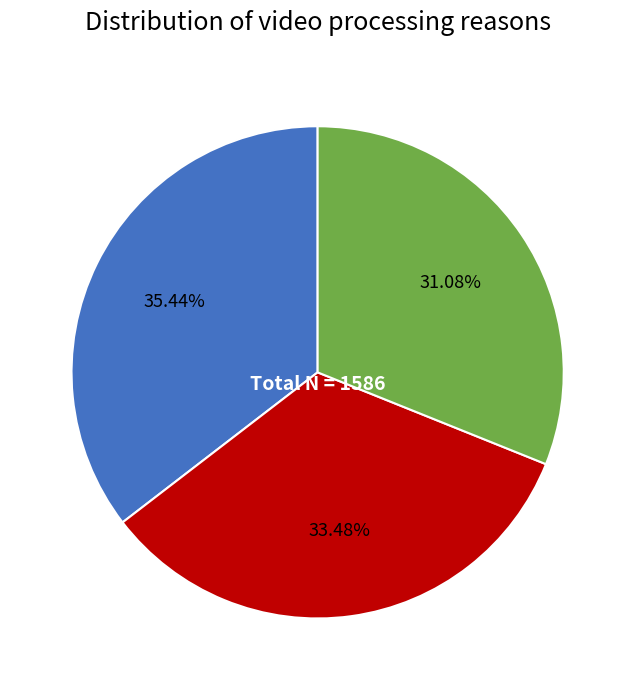

Does any single category account for the majority?

No